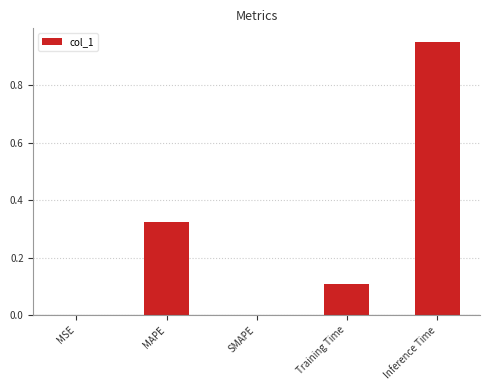

How many data points does each series have?

5